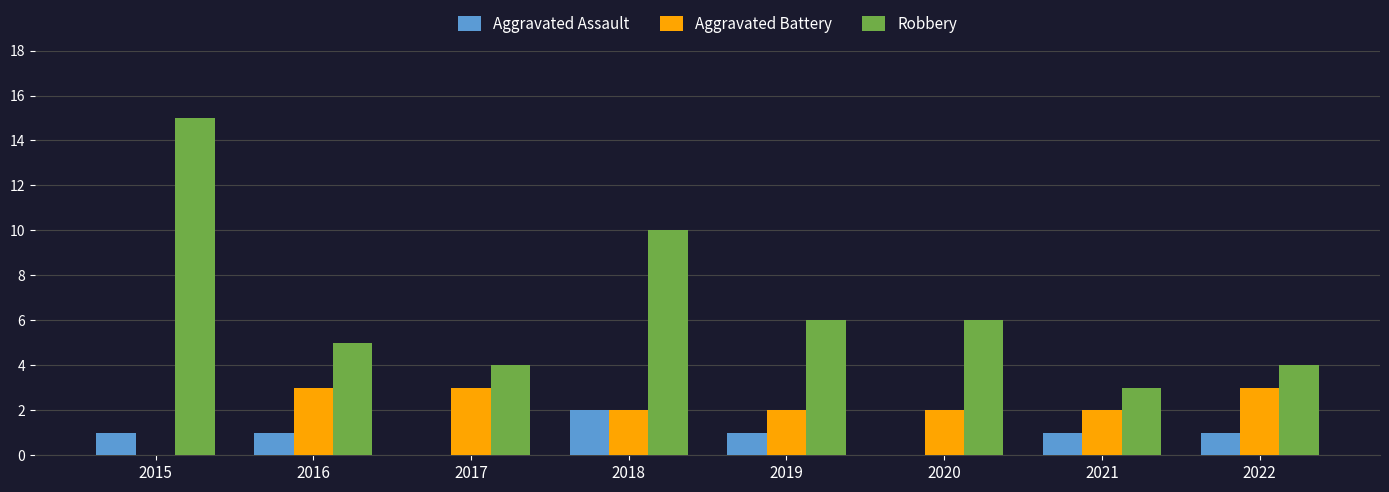

What is the sum of all Aggravated Assault values?

7